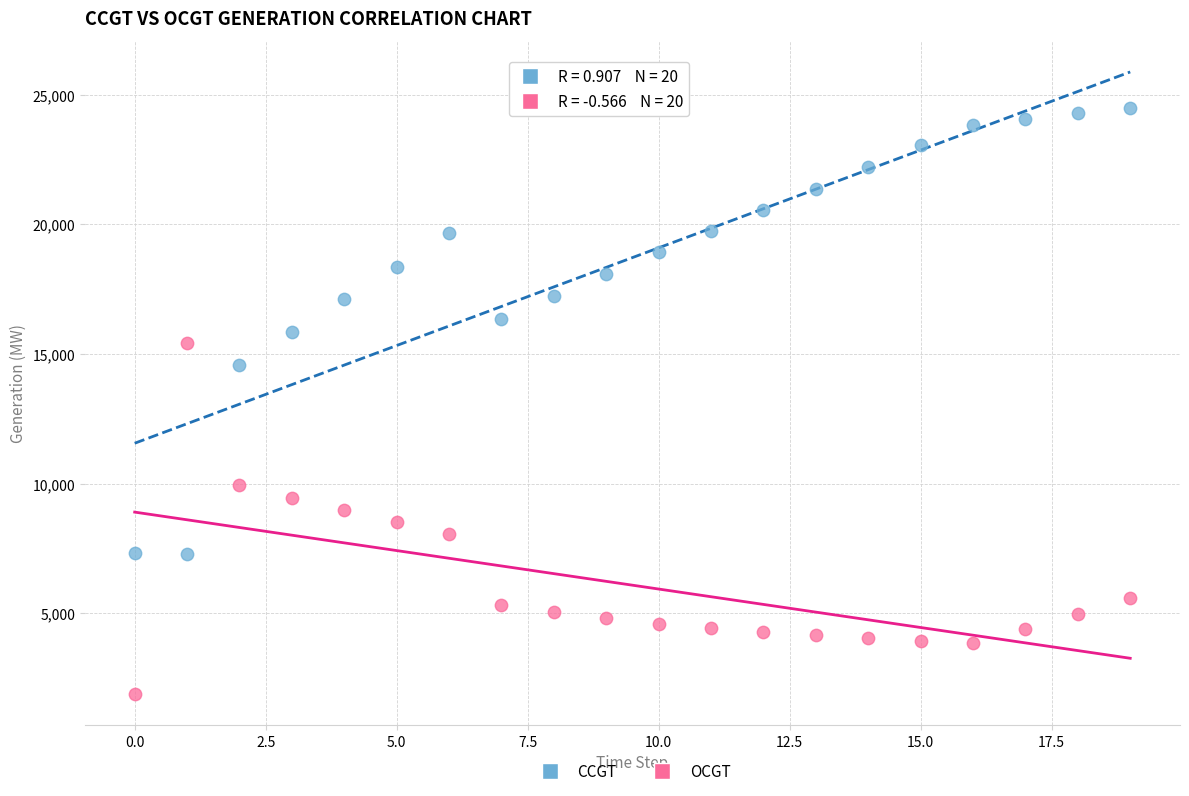

Across all series, what Y value is closest to 13182?

14582